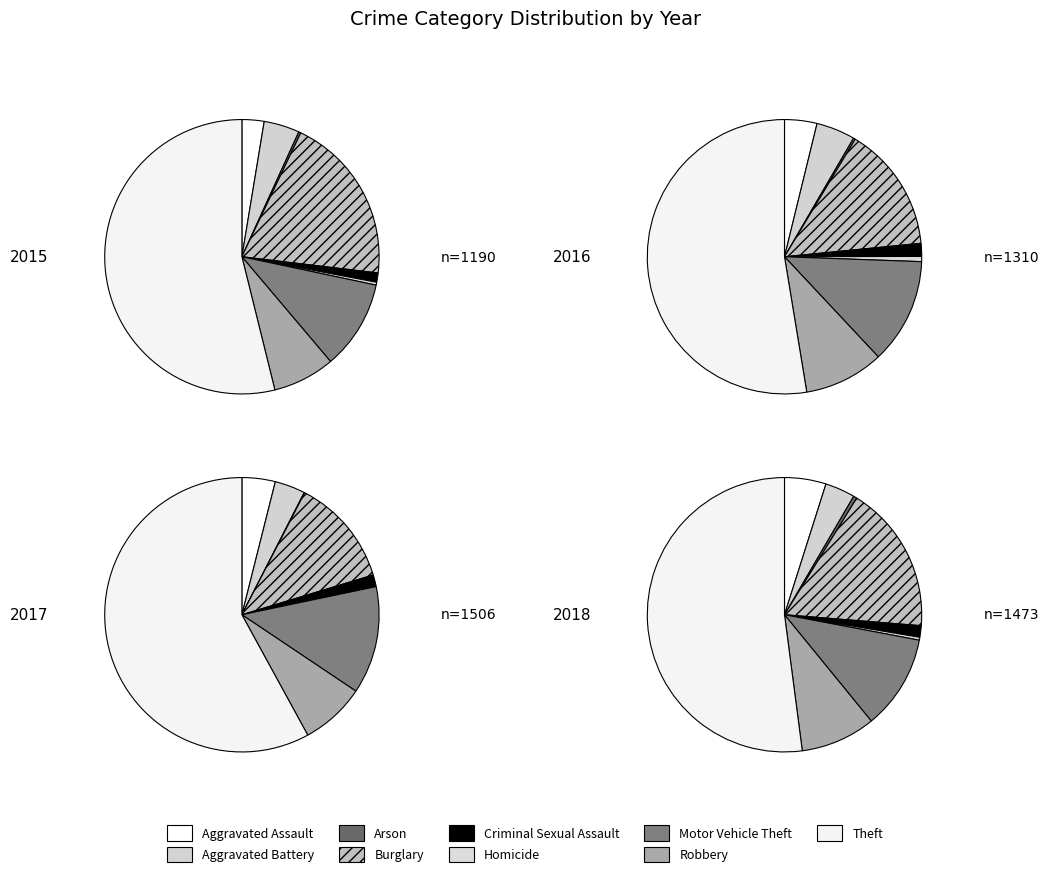

Between Burglary and Robbery, which series saw the biggest shift?

2015